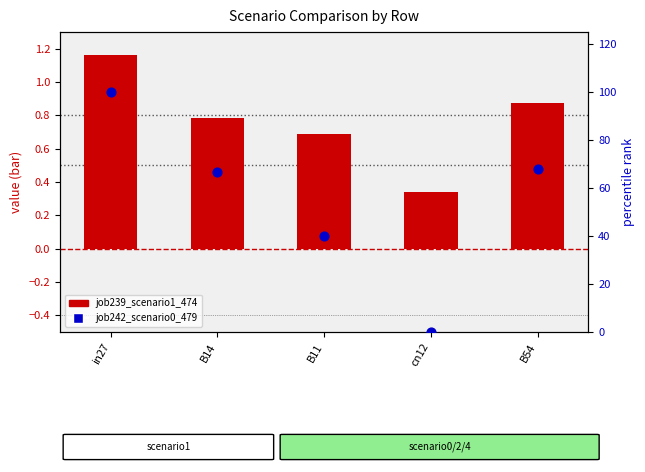

Which series contains the lowest Y value?

job242_scenario0_479